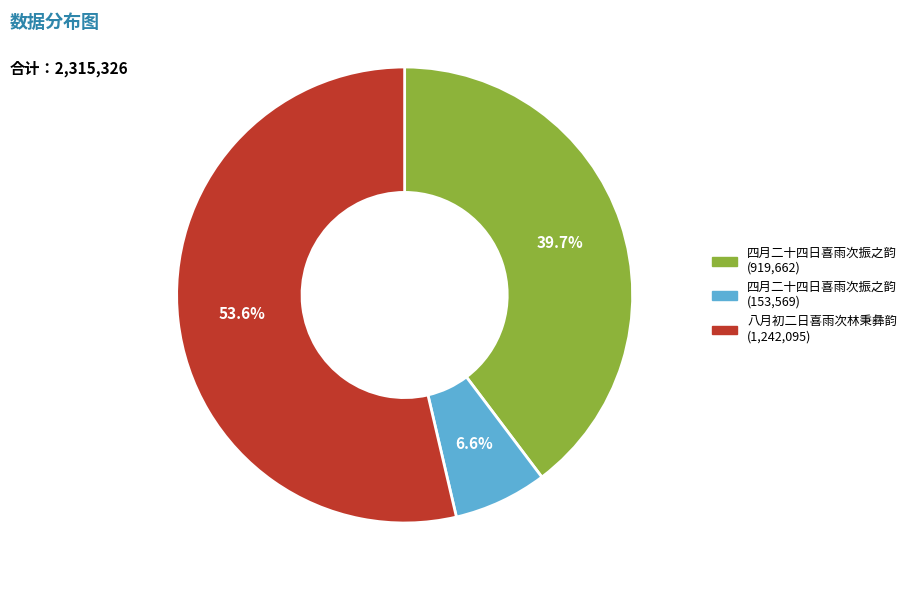

Is there a majority slice in this chart?

Yes